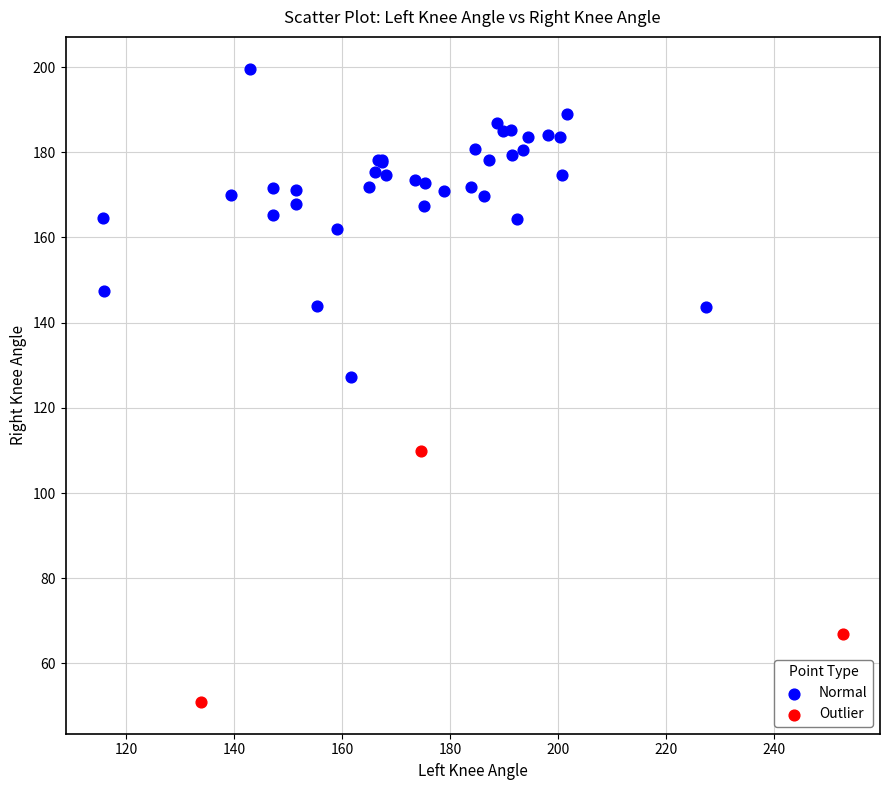

Which series has the widest spread of Y values?

Normal